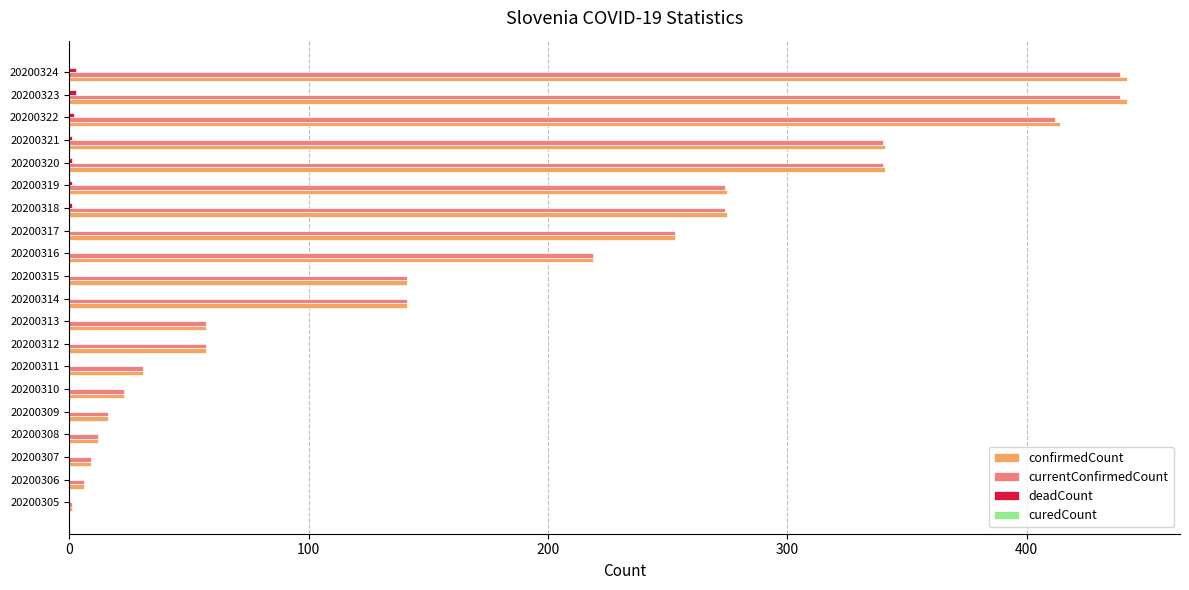

The currentConfirmedCount series shows 54 at 20200311. True or false?

False